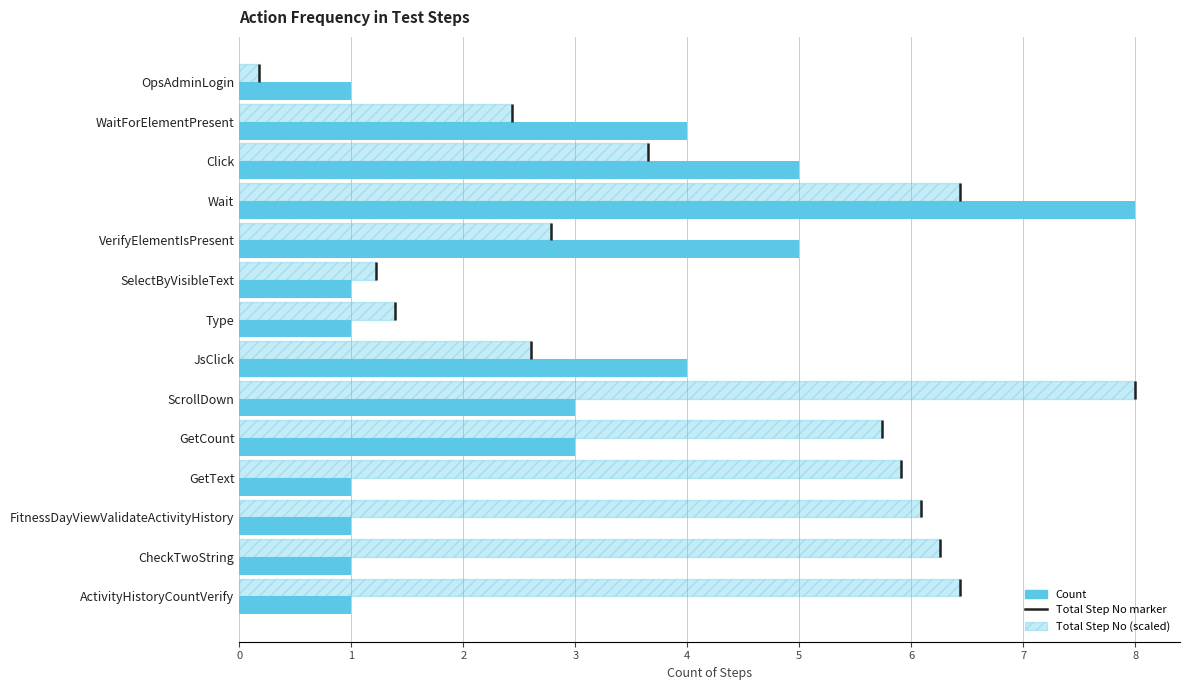

Count the number of categories in the chart.

14